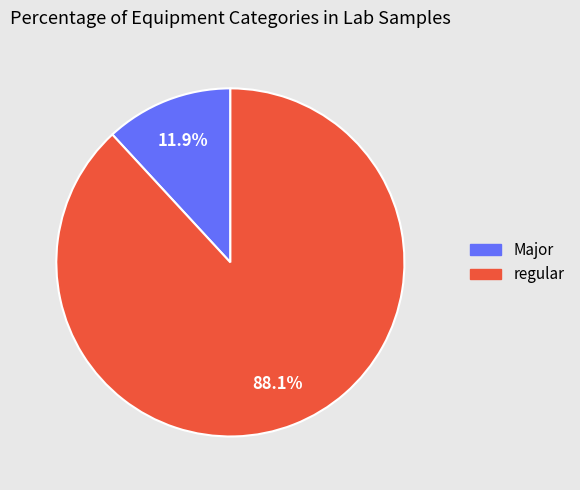

How much of the chart is everything except Major?

88.1%